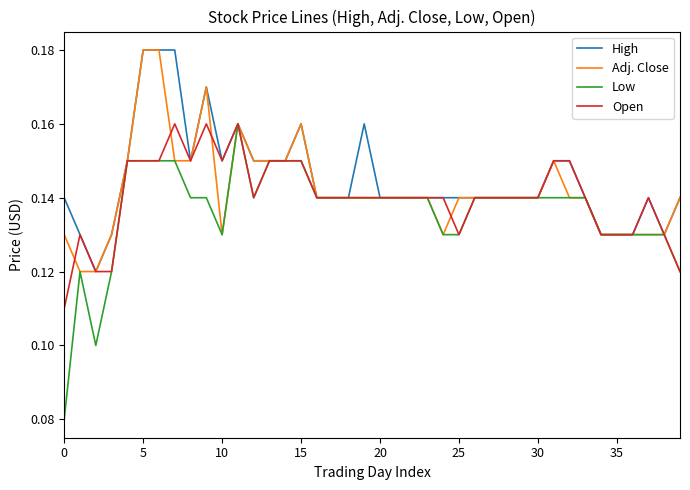

List the series in order of their overall mean, lowest first.

Low, Open, Adj. Close, High